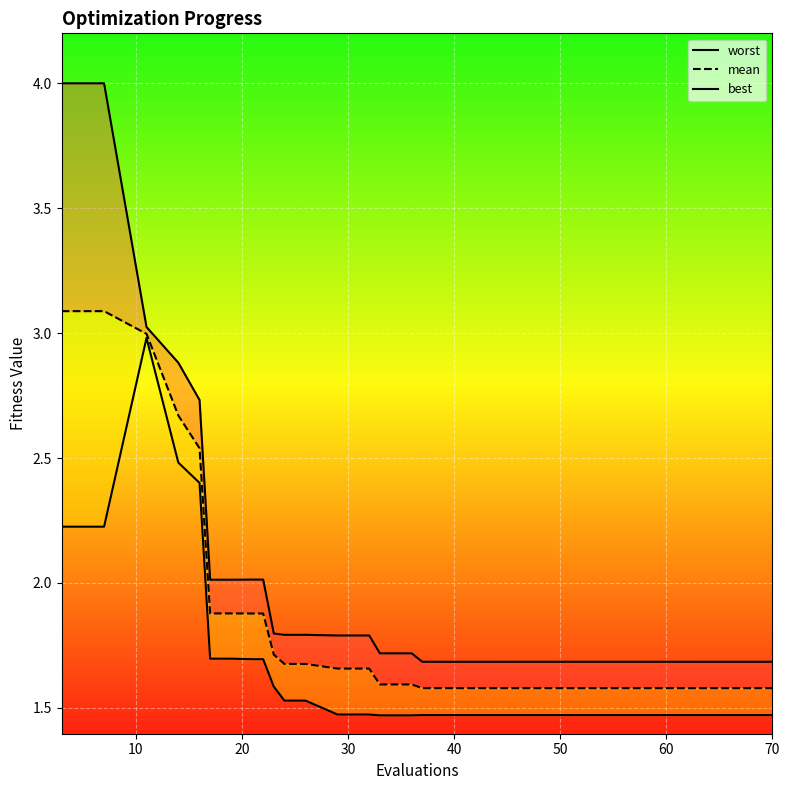

Reading left to right, extract all data points from this chart.

worst_line: 4.0	4.0	3.0	2.9	2.7	2.0	2.0	2.0	2.0	1.8	1.8	1.8	1.8	1.8	1.8	1.8	1.7	1.7	1.7	1.7	1.7	1.7	1.7	1.7	1.7	1.7	1.7	1.7	1.7	1.7	1.7	1.7	1.7	1.7	1.7	1.7	1.7	1.7	1.7	1.7
mean: 3.1	3.1	3.0	2.7	2.5	1.9	1.9	1.9	1.9	1.7	1.7	1.7	1.7	1.7	1.7	1.7	1.6	1.6	1.6	1.6	1.6	1.6	1.6	1.6	1.6	1.6	1.6	1.6	1.6	1.6	1.6	1.6	1.6	1.6	1.6	1.6	1.6	1.6	1.6	1.6
best_line: 2.2	2.2	3.0	2.5	2.4	1.7	1.7	1.7	1.7	1.6	1.5	1.5	1.5	1.5	1.5	1.5	1.5	1.5	1.5	1.5	1.5	1.5	1.5	1.5	1.5	1.5	1.5	1.5	1.5	1.5	1.5	1.5	1.5	1.5	1.5	1.5	1.5	1.5	1.5	1.5